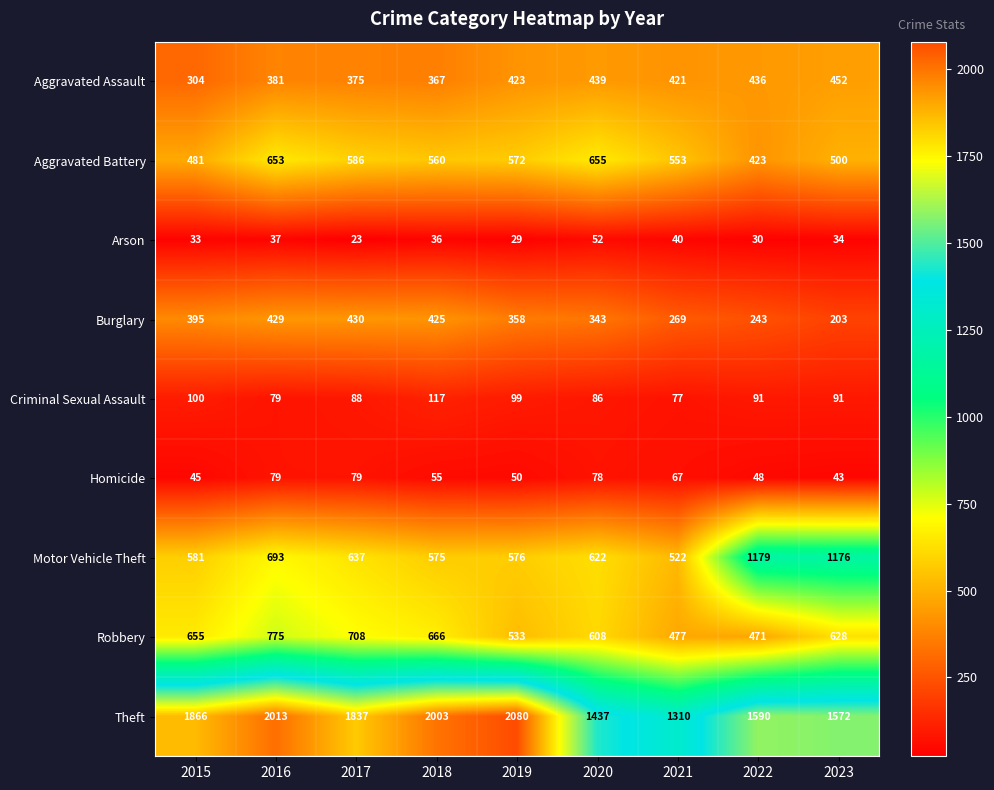

What is the total value across all series at 2015?

4460